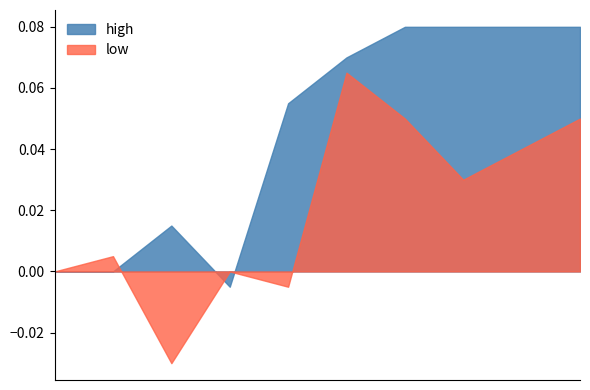

Which series changed the most between 2020-02-25 and 2020-02-26?

low